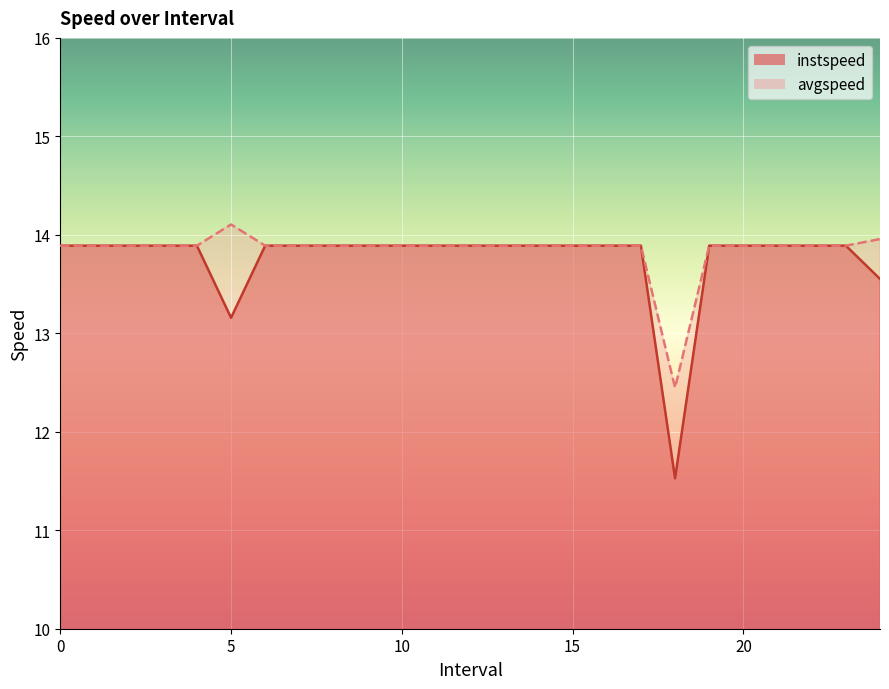

At which label does avgspeed reach its minimum?

18.0